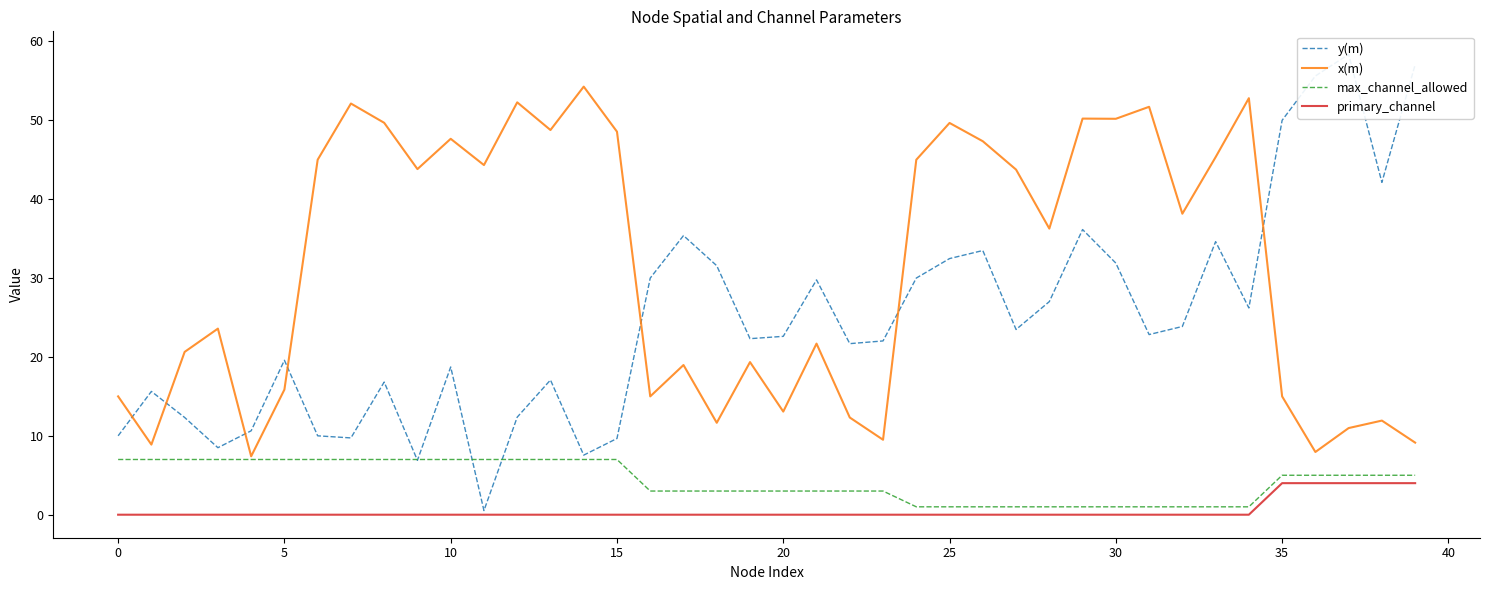

Reading left to right, extract all data points from this chart.

y(m): 10.0	15.6	12.3	8.5	10.6	19.6	10.0	9.7	16.8	6.9	18.7	0.5	12.4	17.1	7.6	9.7	30.0	35.4	31.6	22.3	22.6	29.8	21.7	22.0	30.0	32.5	33.5	23.5	27.0	36.2	31.9	22.8	23.9	34.6	26.2	50.0	55.6	58.4	42.1	57.1
x(m): 15.0	8.9	20.6	23.6	7.4	15.9	45.0	52.1	49.7	43.8	47.7	44.3	52.3	48.8	54.3	48.6	15.0	19.0	11.7	19.3	13.1	21.7	12.3	9.5	45.0	49.7	47.3	43.8	36.3	50.2	50.2	51.7	38.2	45.3	52.8	15.0	8.0	11.0	11.9	9.1
max_channel_allowed: 7.0	7.0	7.0	7.0	7.0	7.0	7.0	7.0	7.0	7.0	7.0	7.0	7.0	7.0	7.0	7.0	3.0	3.0	3.0	3.0	3.0	3.0	3.0	3.0	1.0	1.0	1.0	1.0	1.0	1.0	1.0	1.0	1.0	1.0	1.0	5.0	5.0	5.0	5.0	5.0
primary_channel: 0.0	0.0	0.0	0.0	0.0	0.0	0.0	0.0	0.0	0.0	0.0	0.0	0.0	0.0	0.0	0.0	0.0	0.0	0.0	0.0	0.0	0.0	0.0	0.0	0.0	0.0	0.0	0.0	0.0	0.0	0.0	0.0	0.0	0.0	0.0	4.0	4.0	4.0	4.0	4.0